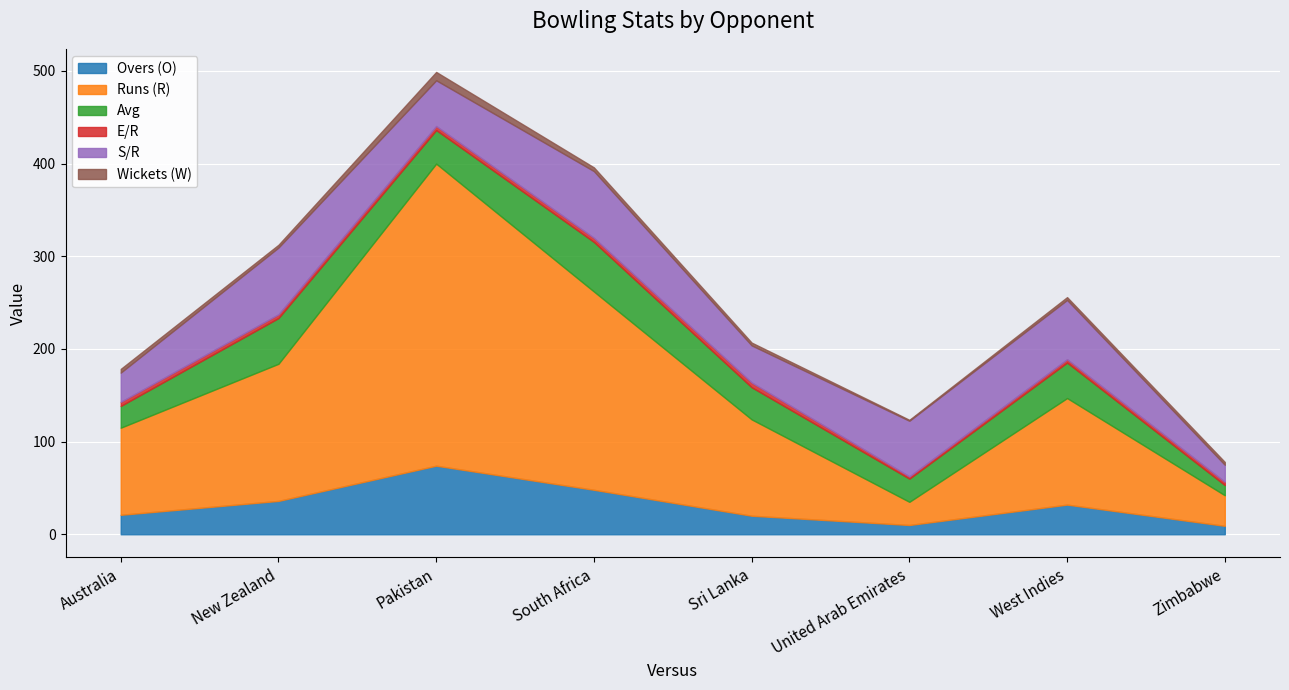

What is the label of the 7th point from the right?

New Zealand